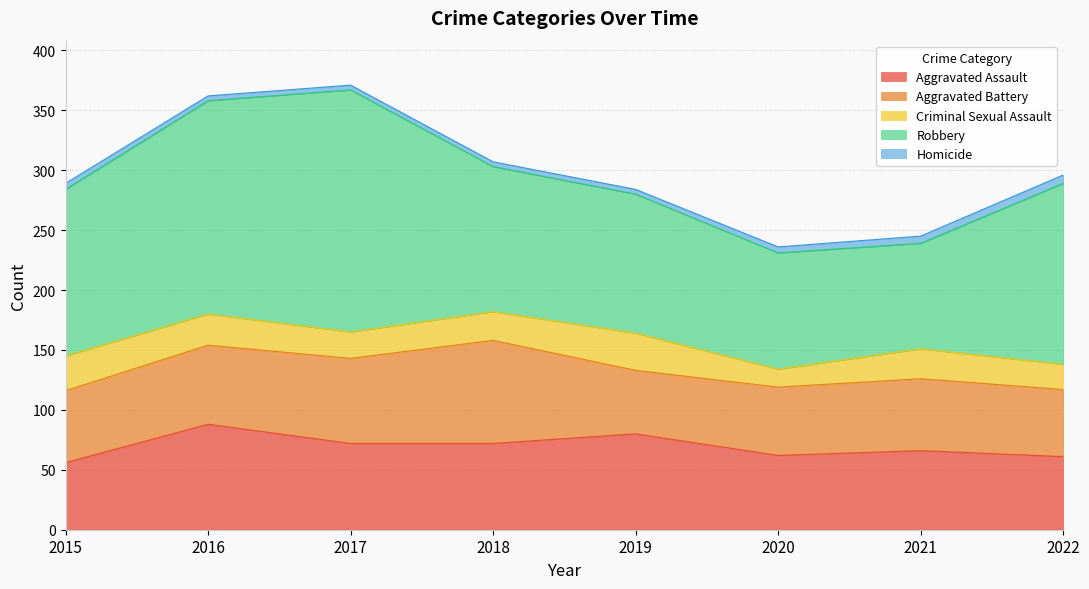

Reading right to left, what are all the values shown in this chart?

Aggravated Assault: 2022=61	2021=66	2020=62	2019=80	2018=72	2017=72	2016=88	2015=56
Aggravated Battery: 2022=56	2021=60	2020=57	2019=53	2018=86	2017=71	2016=66	2015=60
Criminal Sexual Assault: 2022=21	2021=25	2020=15	2019=31	2018=24	2017=22	2016=26	2015=29
Robbery: 2022=151	2021=88	2020=97	2019=116	2018=121	2017=202	2016=178	2015=139
Homicide: 2022=7	2021=6	2020=5	2019=4	2018=4	2017=4	2016=4	2015=5